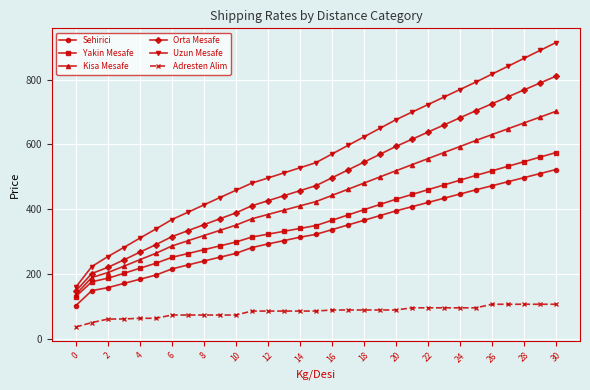

Rank the series by their maximum value, from highest to lowest.

Uzun Mesafe, Orta Mesafe, Kisa Mesafe, Yakin Mesafe, Sehirici, Adresten Alim